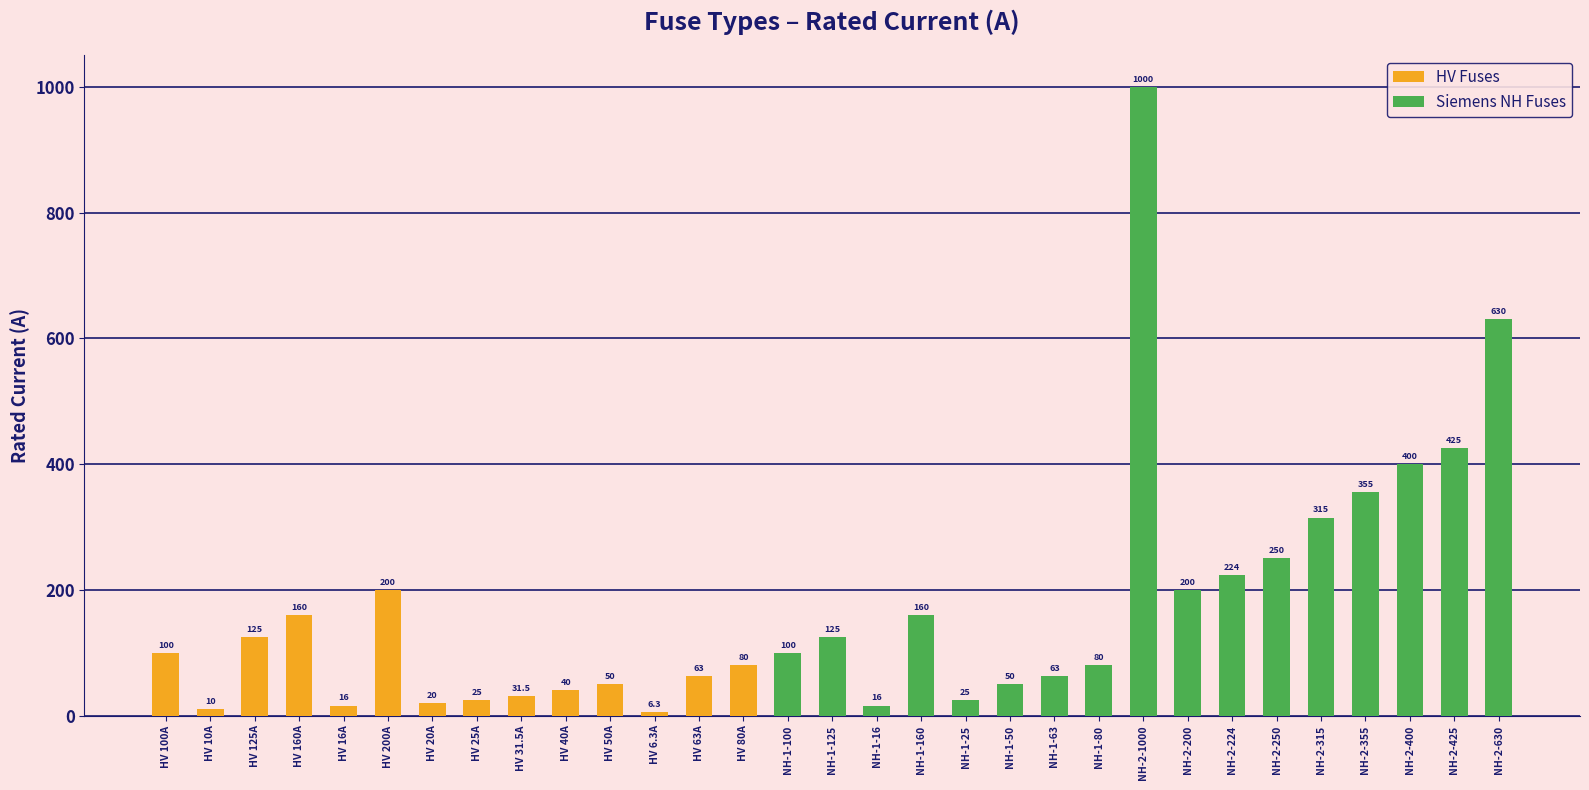

What is the greatest value displayed?

1000.0